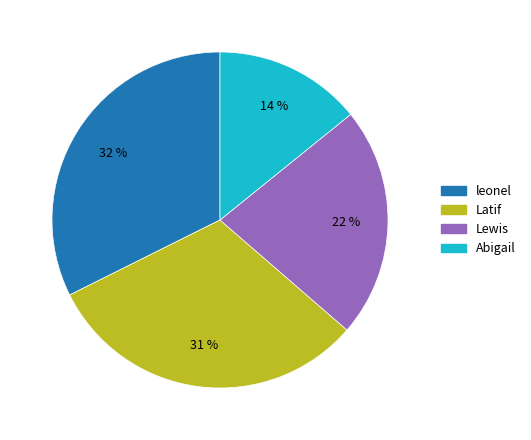

Does leonel account for over 50% of the chart?

No